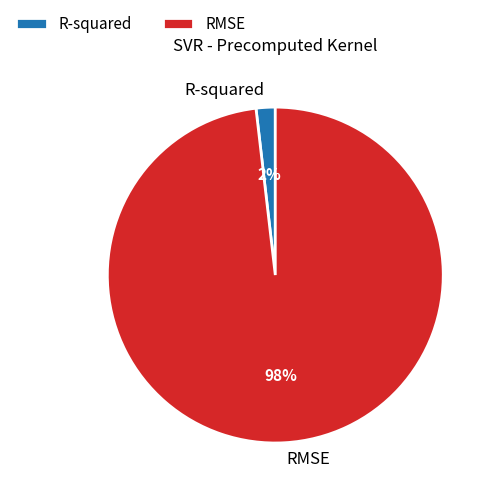

Is RMSE the majority of the pie?

Yes